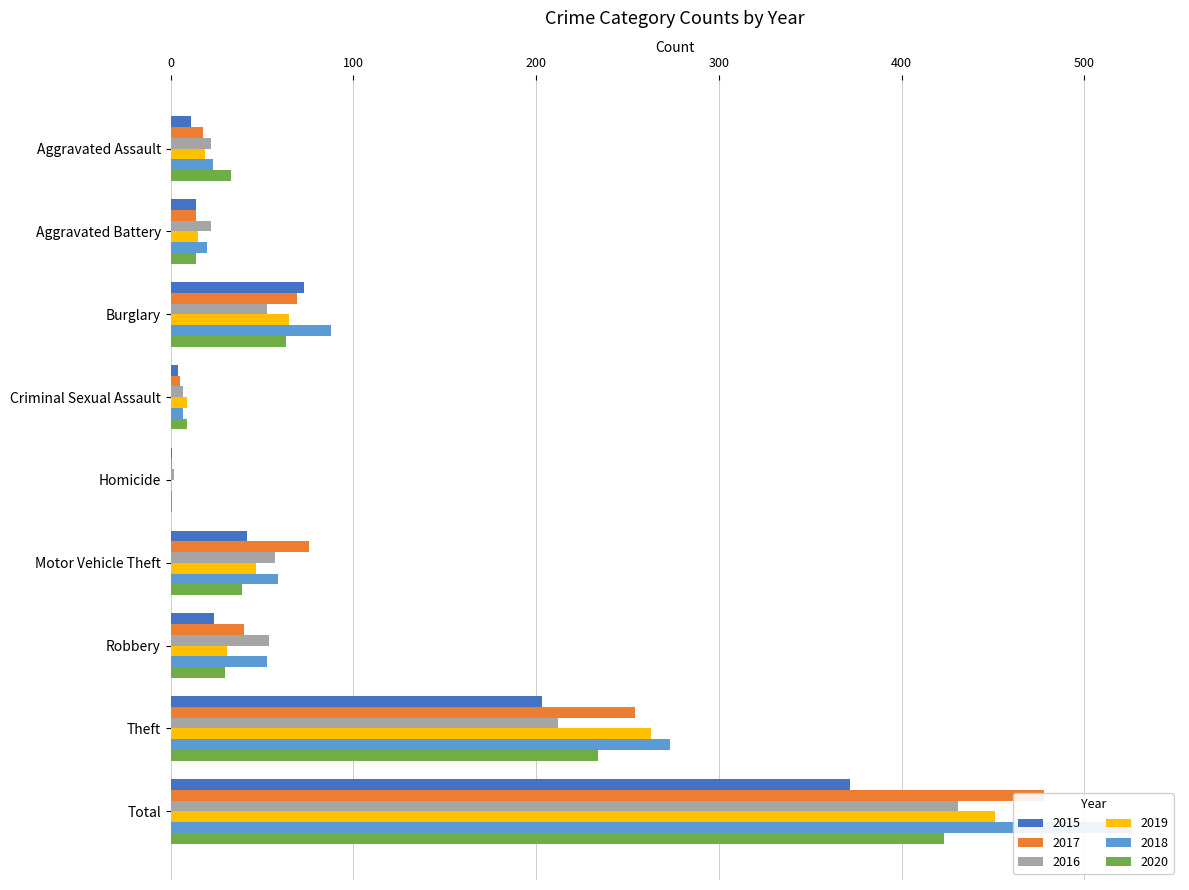

Reading right to left, extract all data points from this chart.

2015: 372	203	24	42	1	4	73	14	11
2017: 478	254	40	76	1	5	69	14	18
2016: 431	212	54	57	2	7	53	22	22
2019: 451	263	31	47	1	9	65	15	19
2018: 526	273	53	59	1	7	88	20	23
2020: 423	234	30	39	1	9	63	14	33